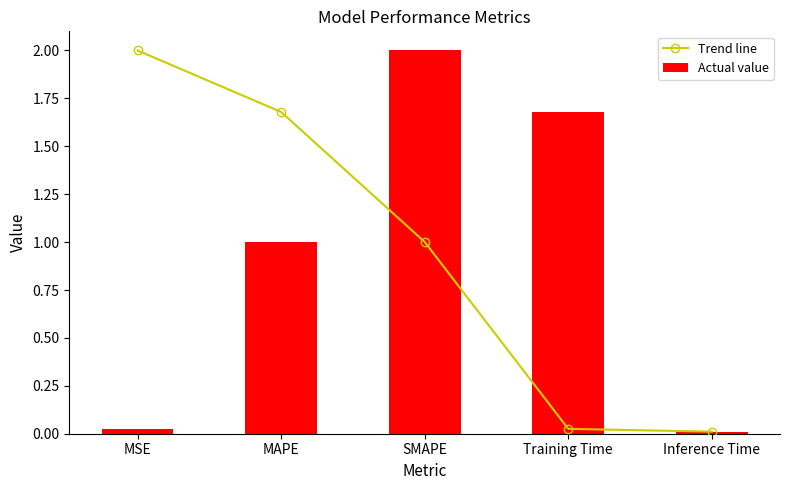

Which series has the largest range (max minus min)?

Trend line